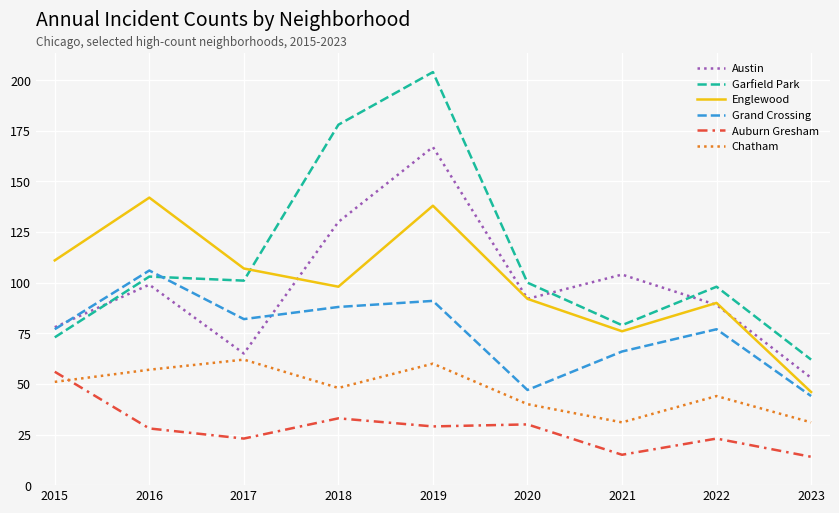

What is the sum of the Garfield Park values at 2017 and 2015?

174